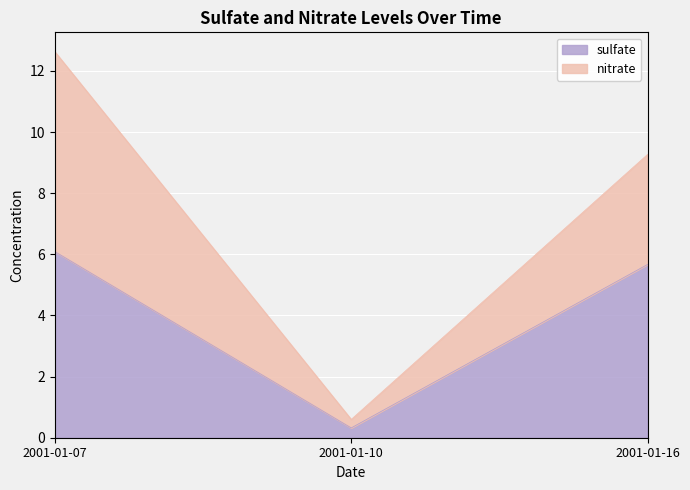

Reading left to right, transcribe the values for sulfate.

6.1	0.3	5.7